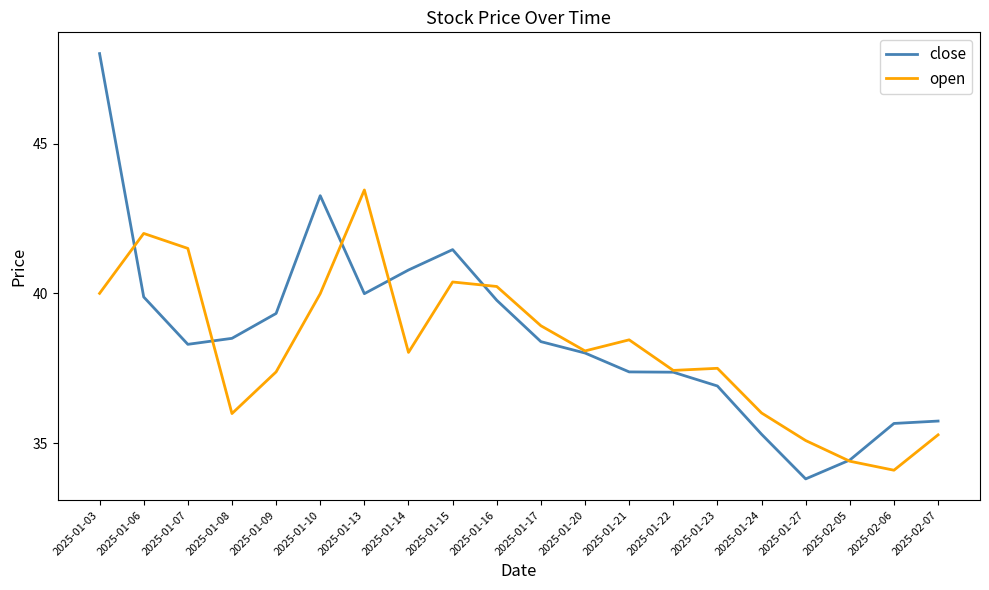

Where does the open series first go above 38?

2025-01-03